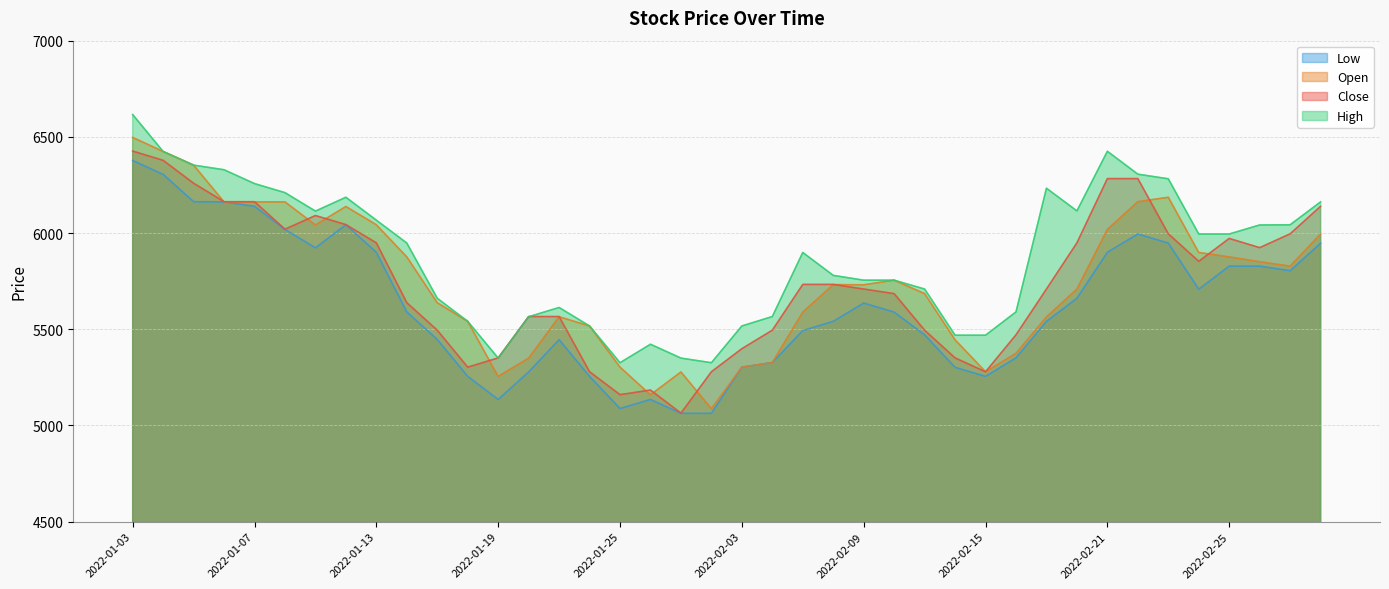

True or false: Close has a value of 8458 at 2022-02-07.

False